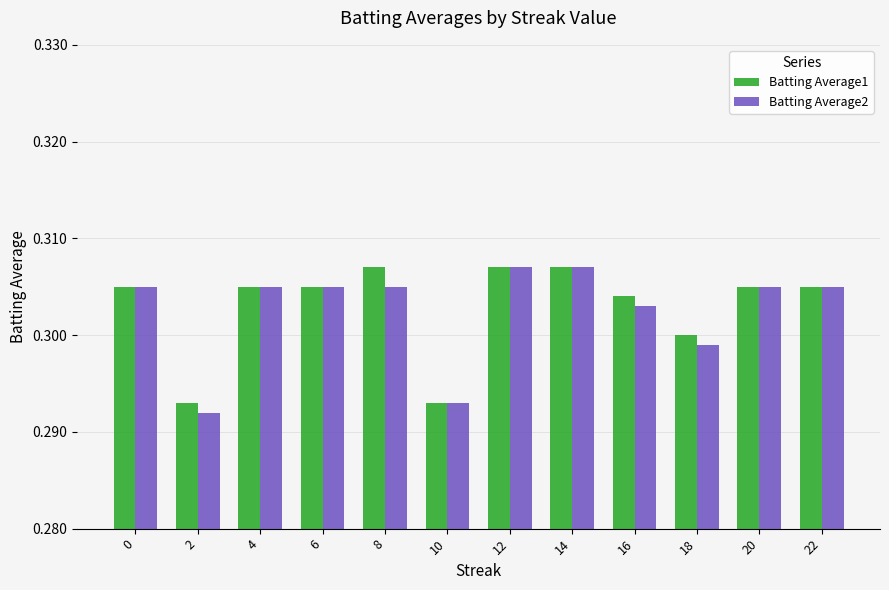

How many Batting Average2 values are between 0 and 1?

12